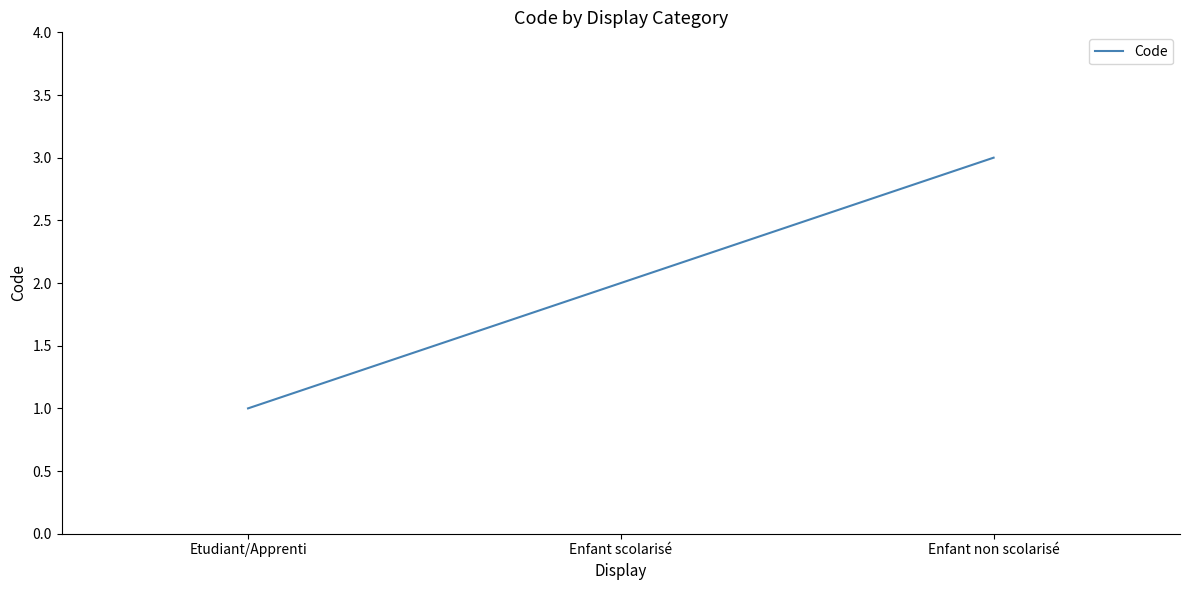

What is the ratio of the value at Etudiant/Apprenti to the value at Enfant non scolarisé?

0.3